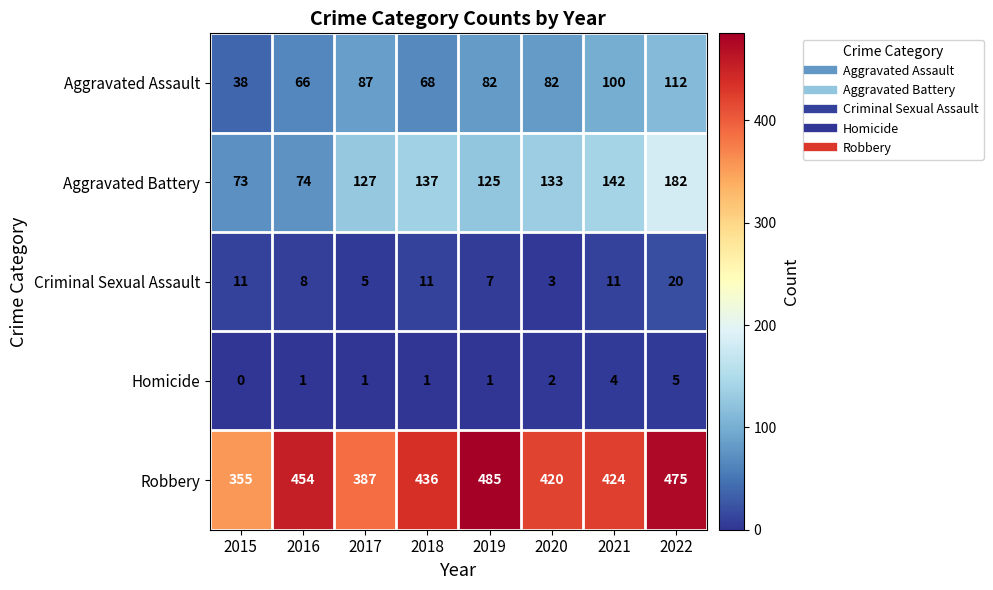

What is the average value of the Aggravated Battery series?

124